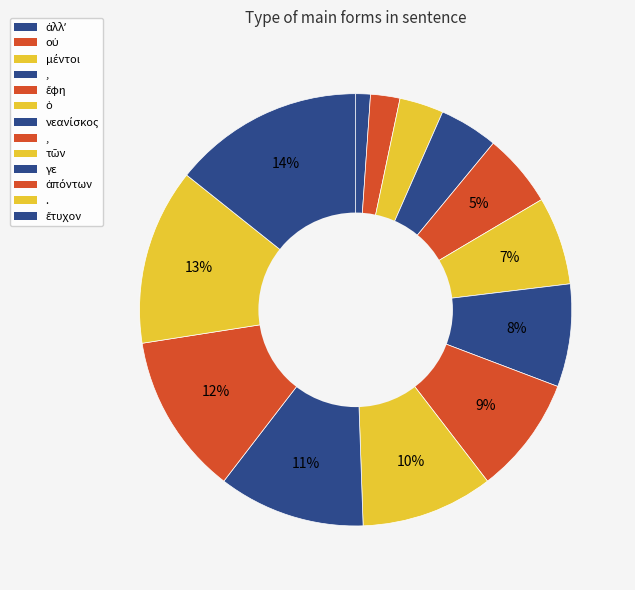

To the nearest percent, what is the difference between the largest and smallest slice percentages?

13%